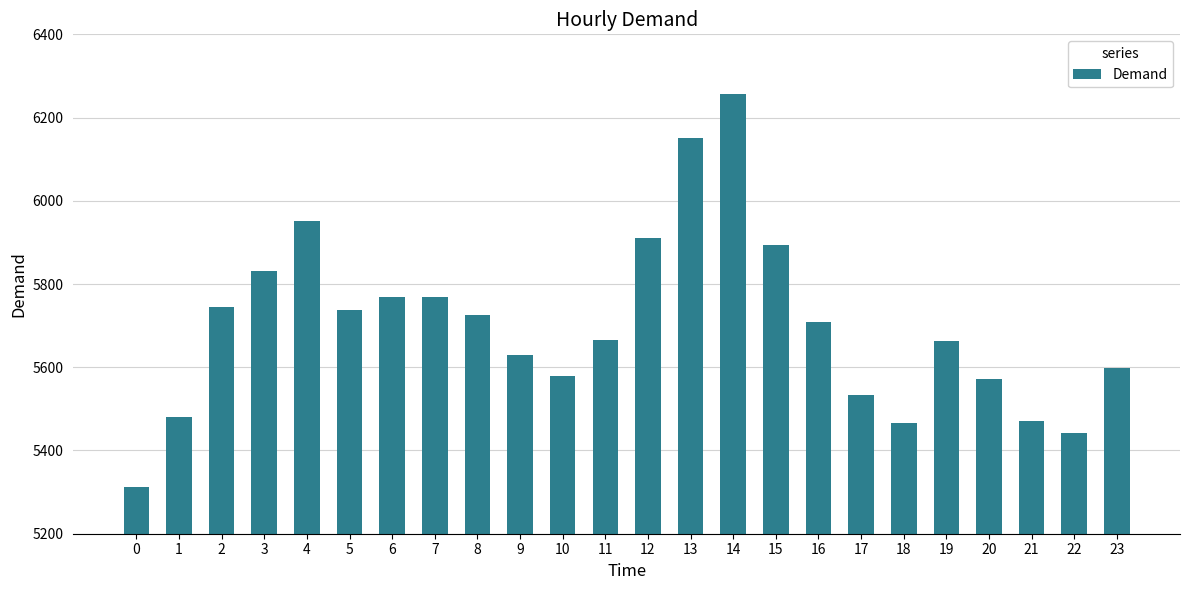

Where is the data nearest to the value 5784?

6